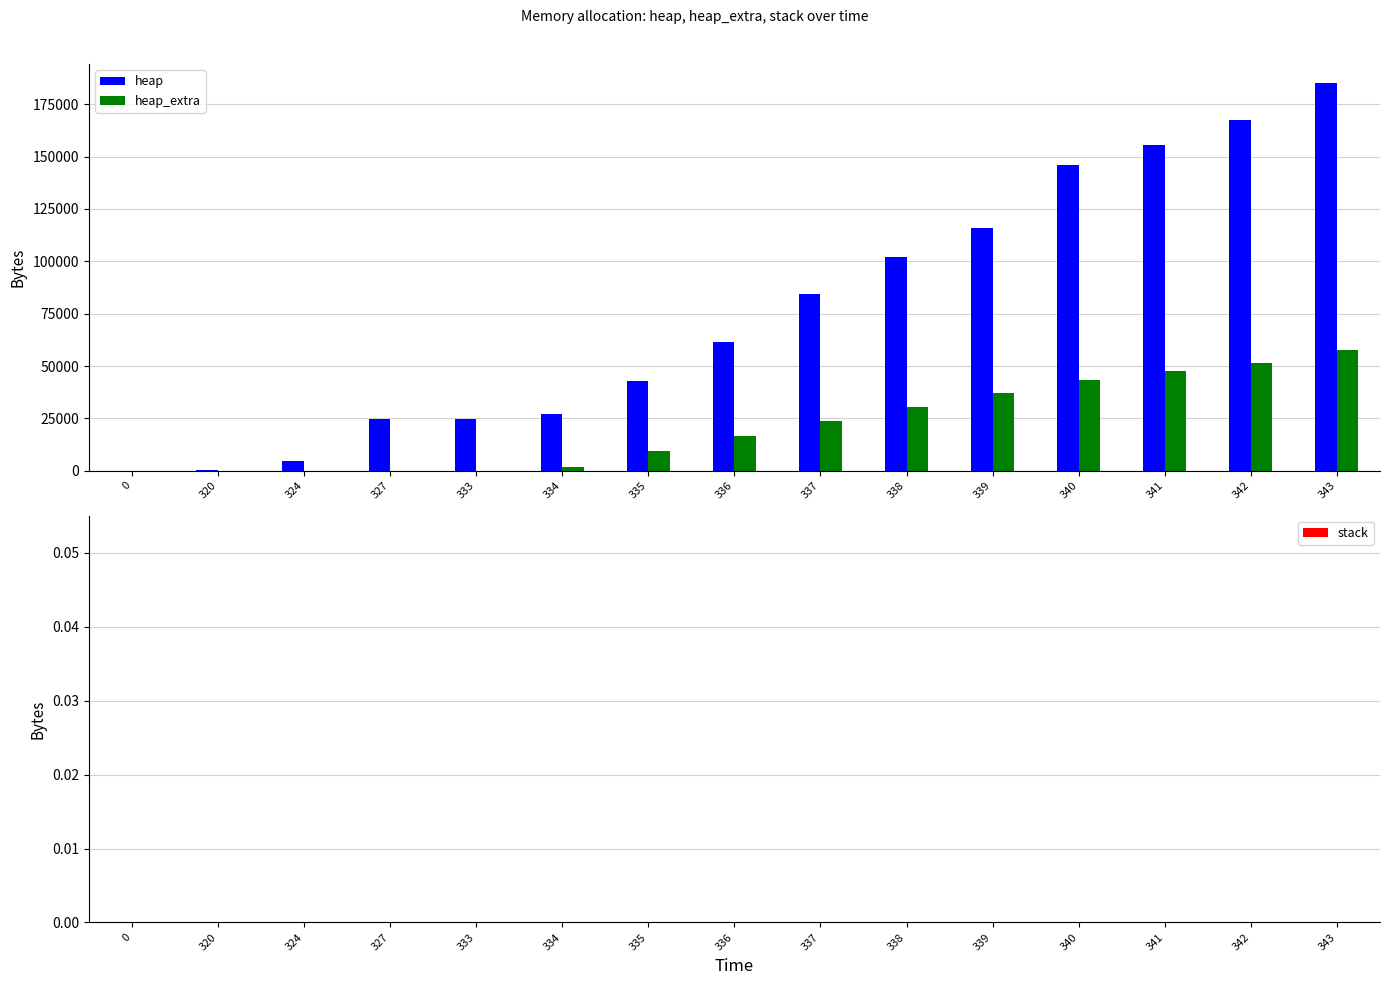

Which series has the largest range (max minus min)?

heap